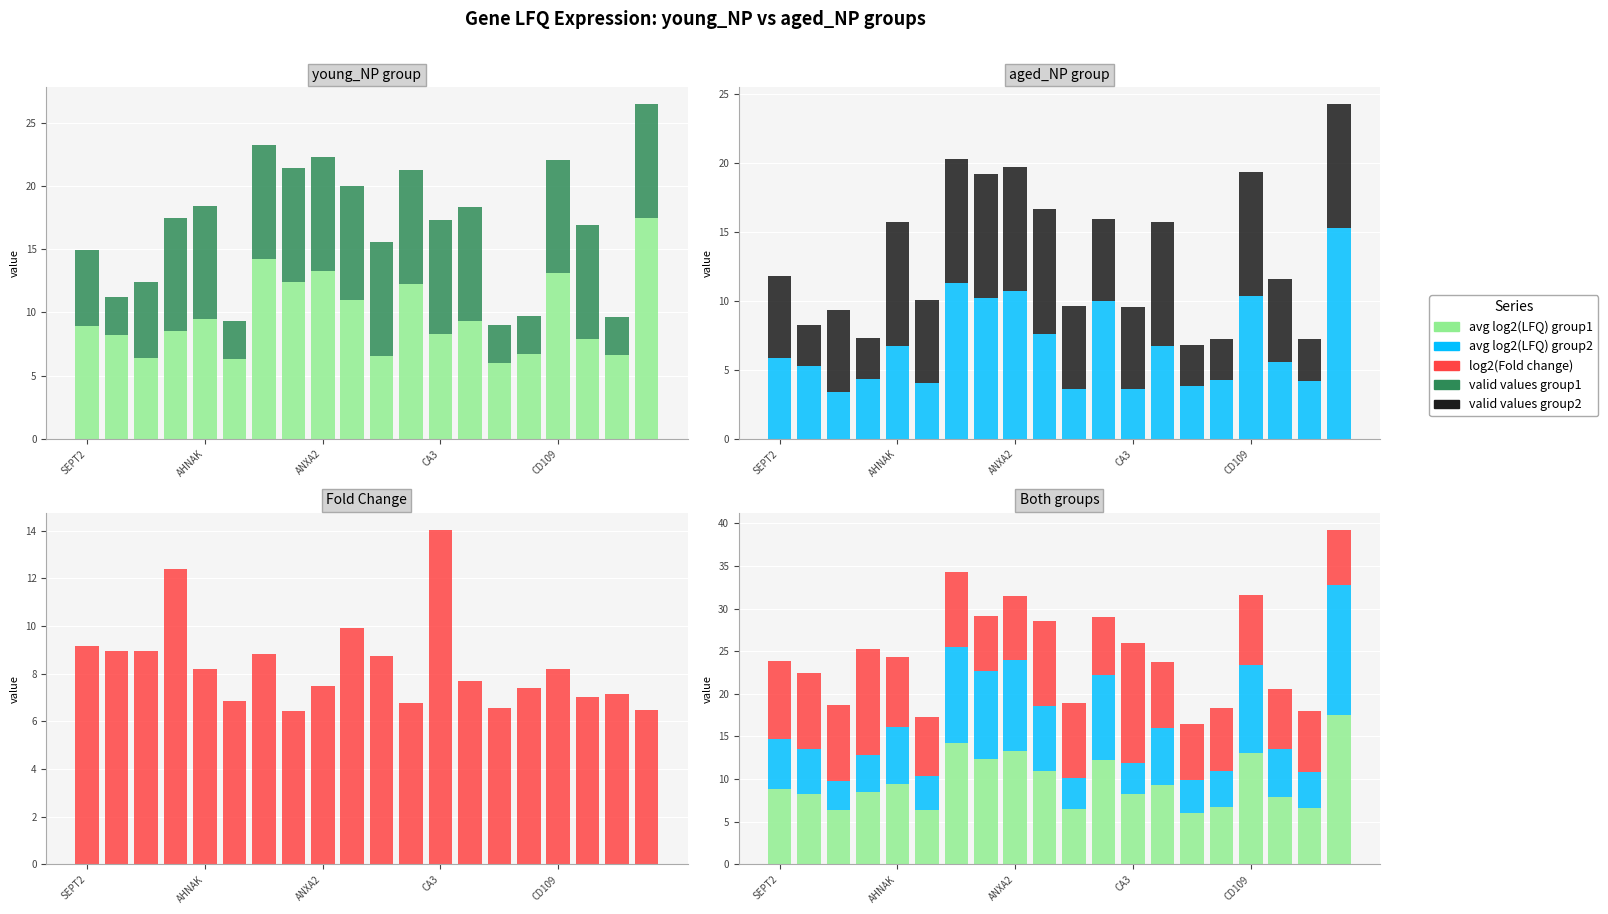

At which category is the sum across all series the highest?

19